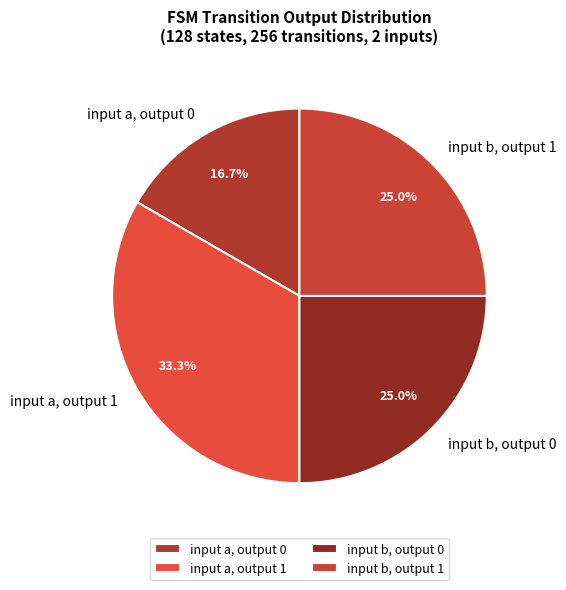

What is the ratio of the value at input a, output 0 to the value at input b, output 0?

0.7